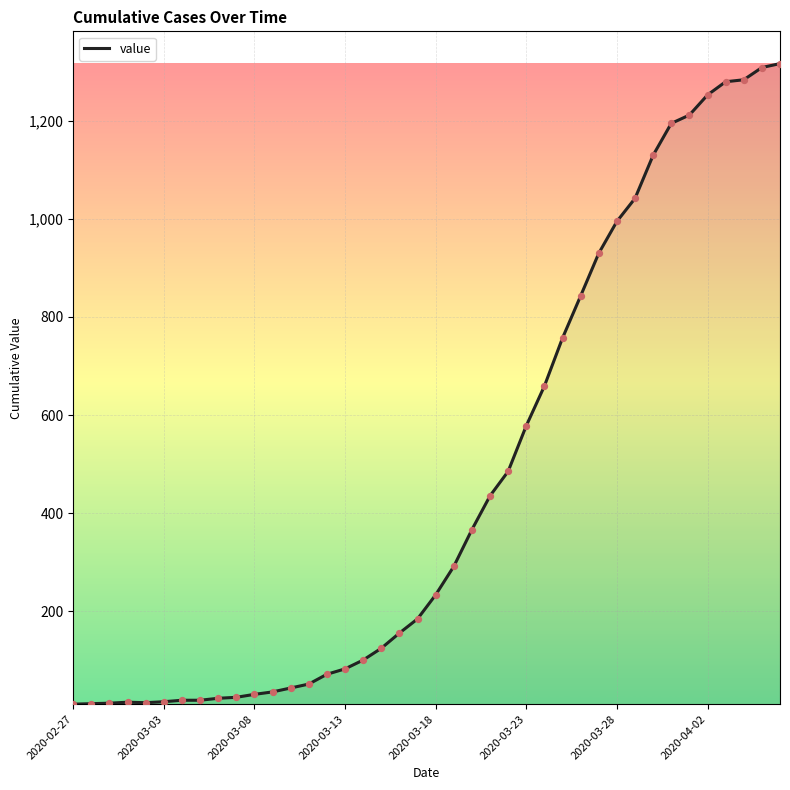

What is the difference between the maximum and minimum values?

1307